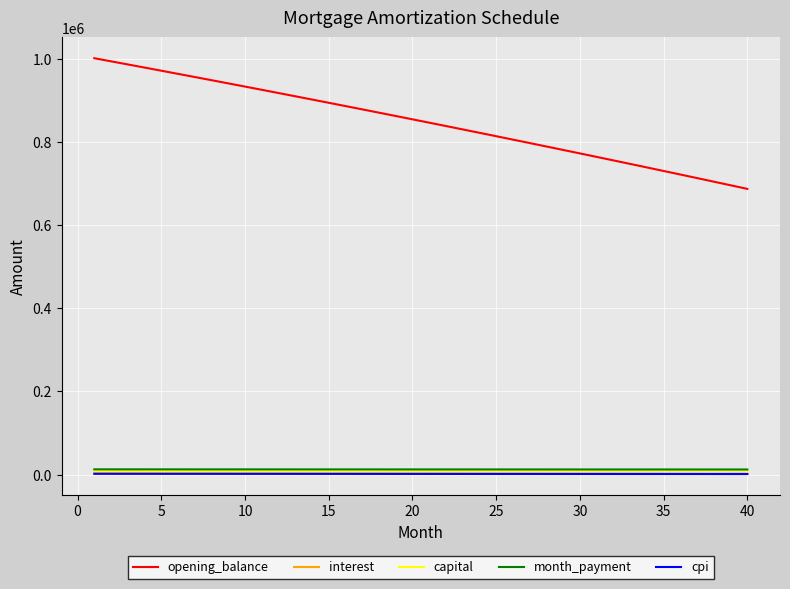

What is the lowest value of the opening_balance series?

687455.3